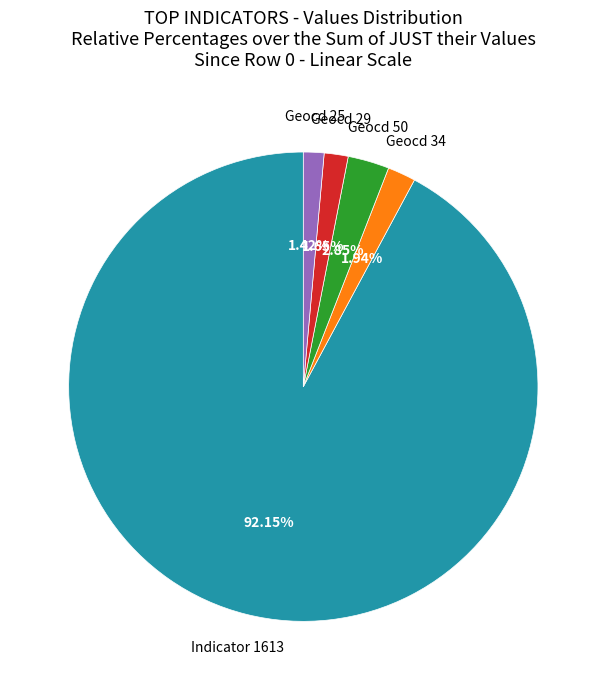

Does any single category account for the majority?

Yes